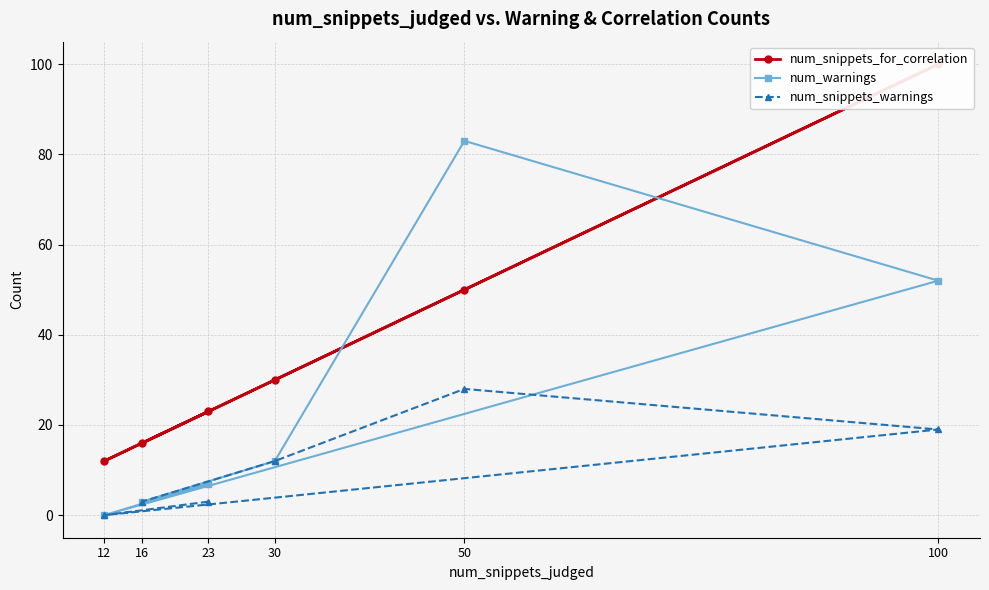

How many positive values does the num_warnings series have?

5